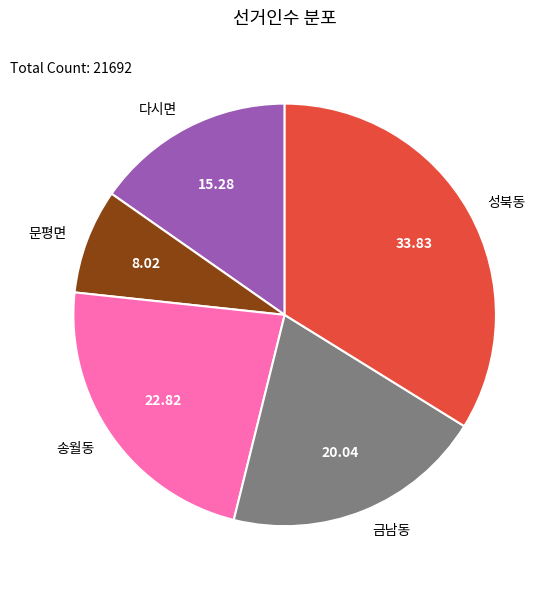

The 금남동 slice represents 29% of the pie. True or false?

False